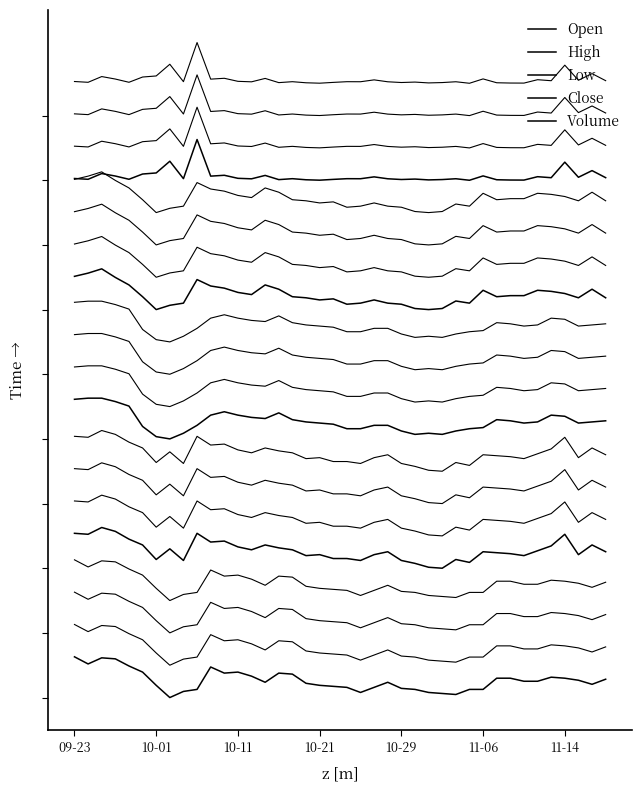

Does the chart have visible grid lines?

No